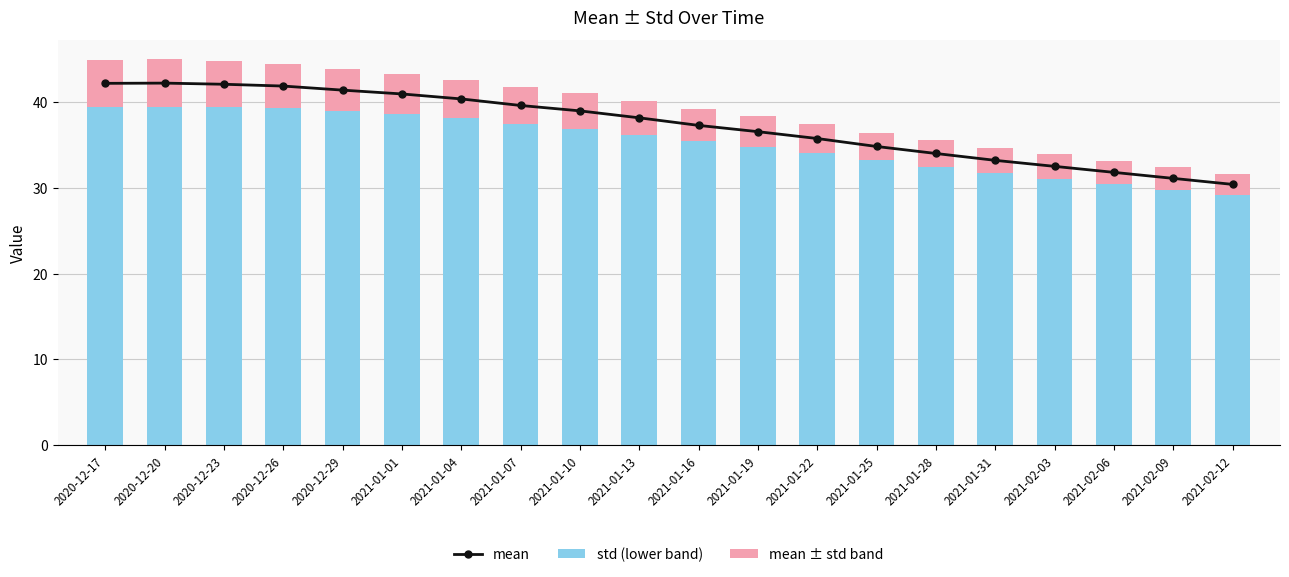

What is the difference between the maximum and minimum values in the std (lower band) series?

10.3